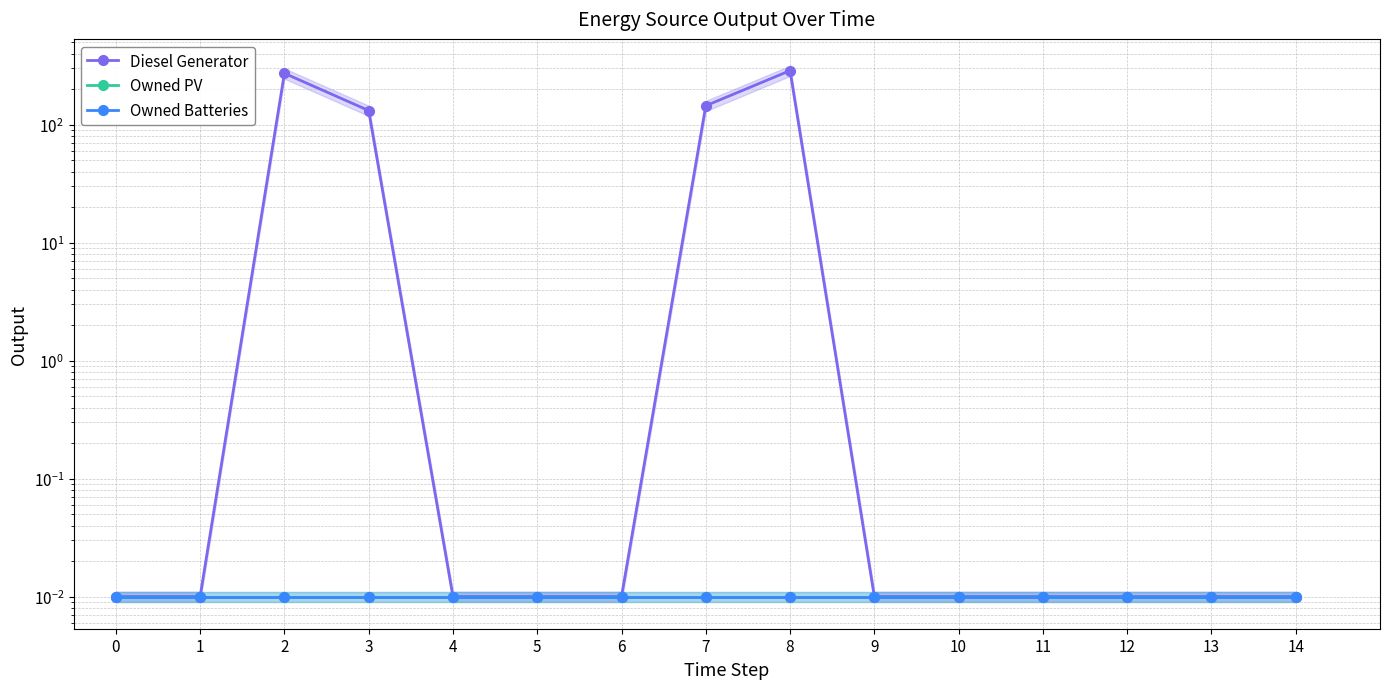

Reading right to left, extract all data points from this chart.

Diesel Generator: 14=0.0	13=0.0	12=0.0	11=0.0	10=0.0	9=0.0	8=288.0	7=145.0	6=0.0	5=0.0	4=0.0	3=132.0	2=273.0	1=0.0	0=0.0
Owned PV: 14=0.0	13=0.0	12=0.0	11=0.0	10=0.0	9=0.0	8=0.0	7=0.0	6=0.0	5=0.0	4=0.0	3=0.0	2=0.0	1=0.0	0=0.0
Owned Batteries: 14=0.0	13=0.0	12=0.0	11=0.0	10=0.0	9=0.0	8=0.0	7=0.0	6=0.0	5=0.0	4=0.0	3=0.0	2=0.0	1=0.0	0=0.0